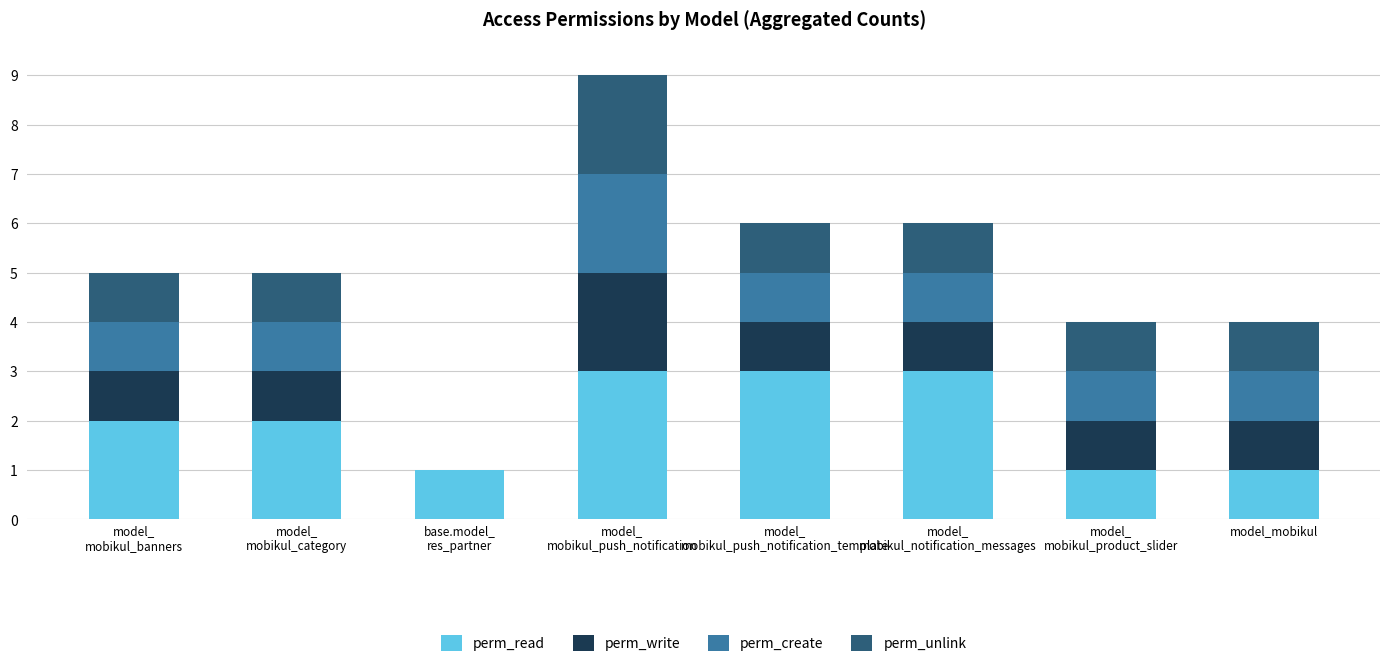

What are all the series names shown in the legend?

perm_read, perm_write, perm_create, perm_unlink